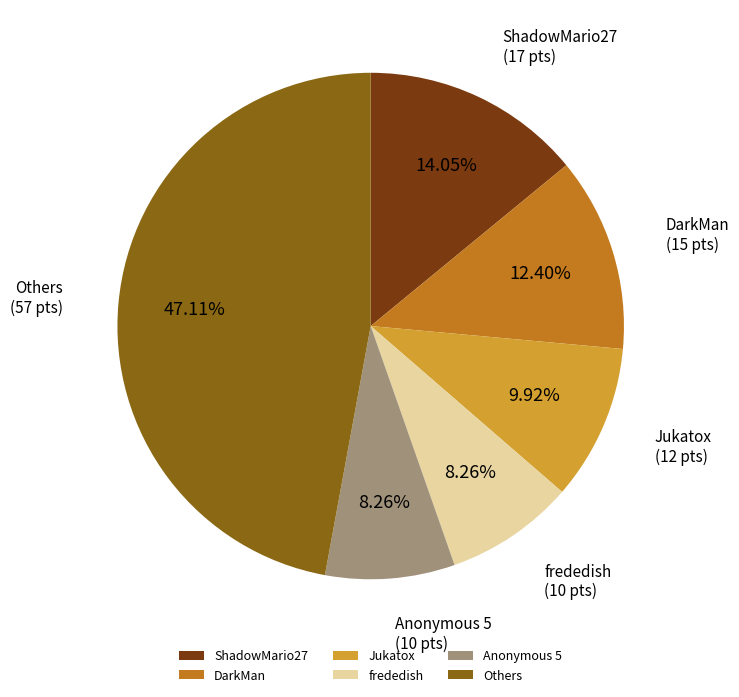

Which slice is the largest?

Others